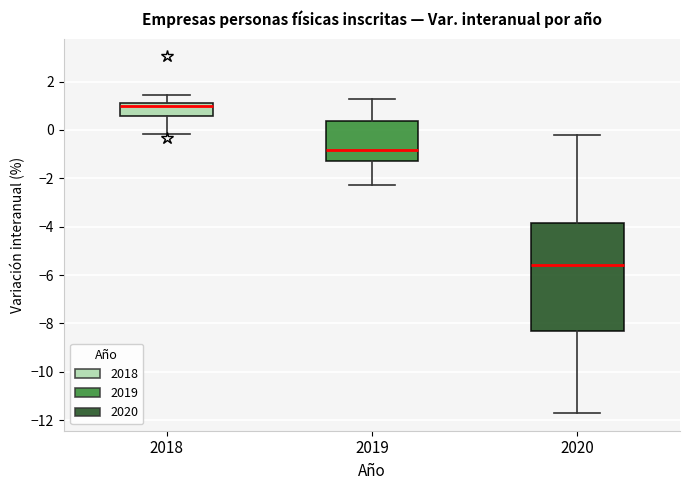

Reading left to right, transcribe this box plot: for each box, give where its median line is, the range the box spans, and where its two whiskers end, as read against the y-axis. The values are not printed on the chart, so give them approximately, as read against the axis.

2018: median 1.0, box 0.6 to 1.2, whiskers -0.2 to 1.4
2019: median -0.8, box -1.2 to 0.4, whiskers -2.2 to 1.2
2020: median -5.6, box -8.2 to -3.8, whiskers -11.6 to -0.2